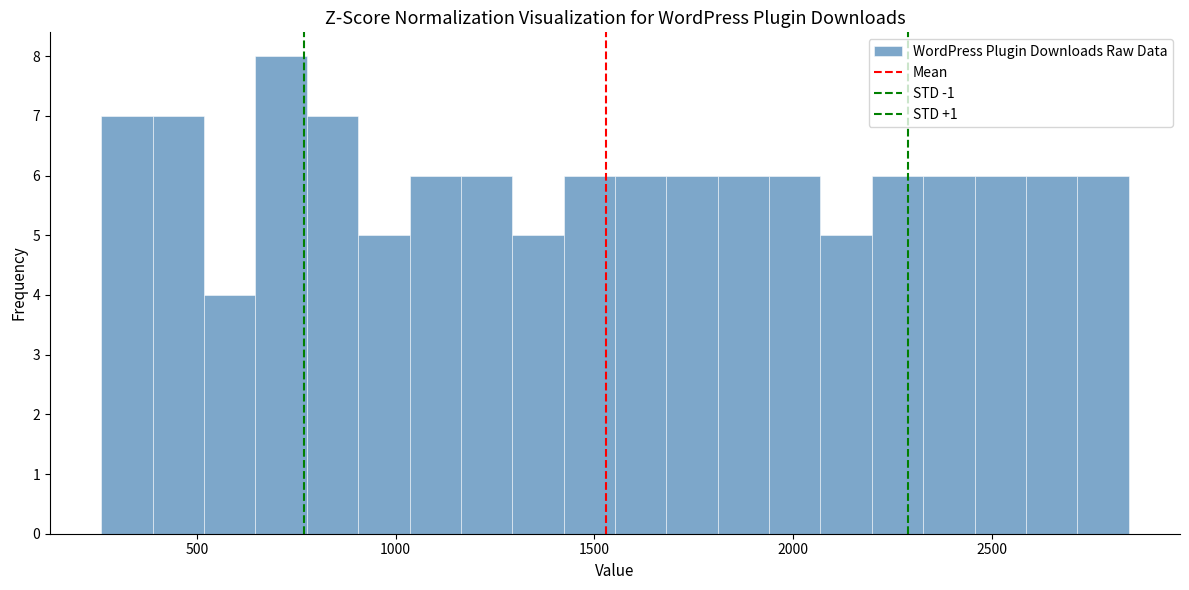

Read against the x-axis, roughly where is the centre of the tallest bar?

700